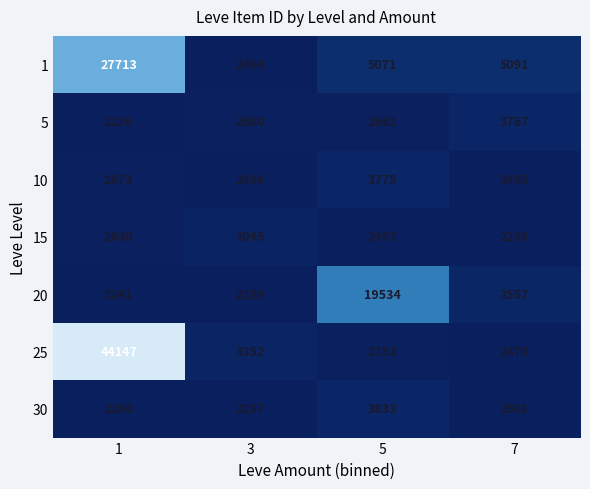

What value does the 5 series have at 5?

2662